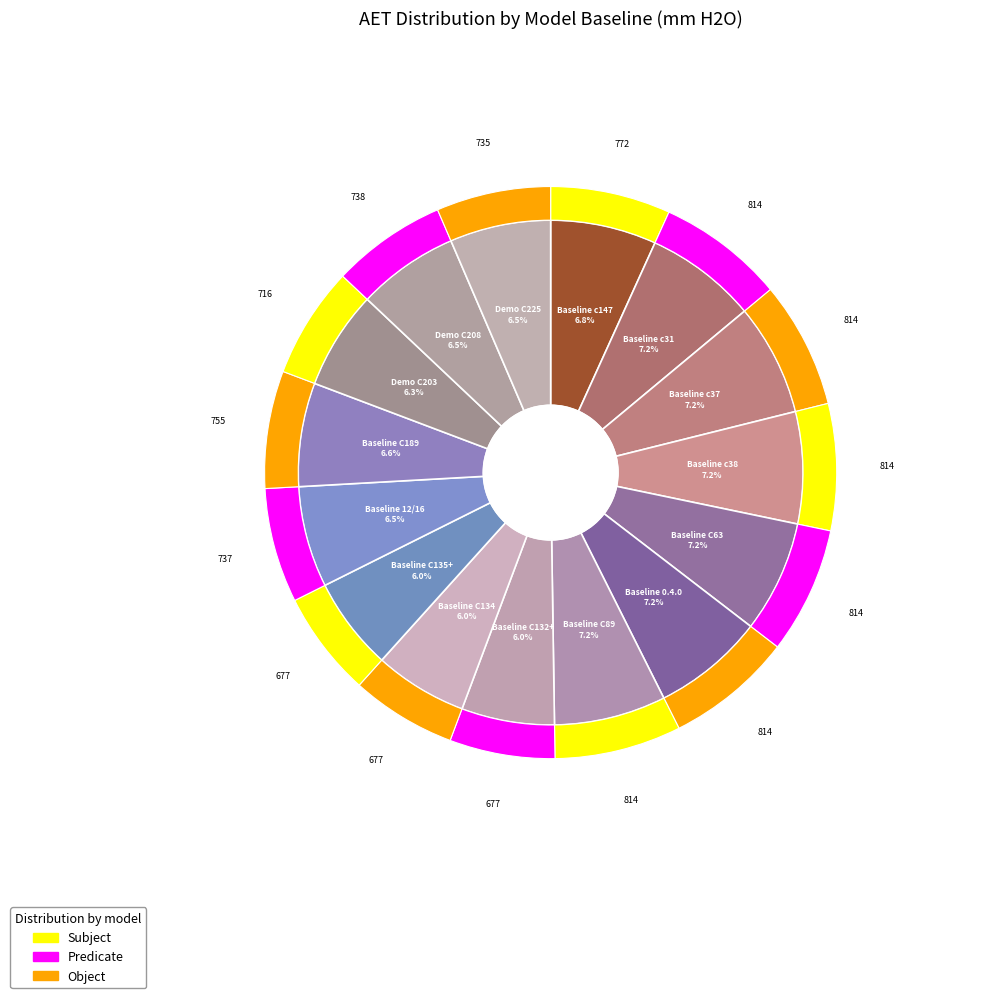

To the nearest percent, what percentage of the pie is Baseline_2010_c38?

7%